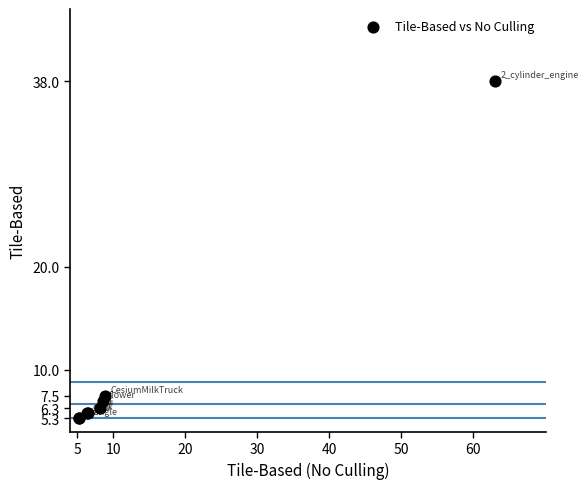

What Y value in the scatter plot is closest to 21?

7.5